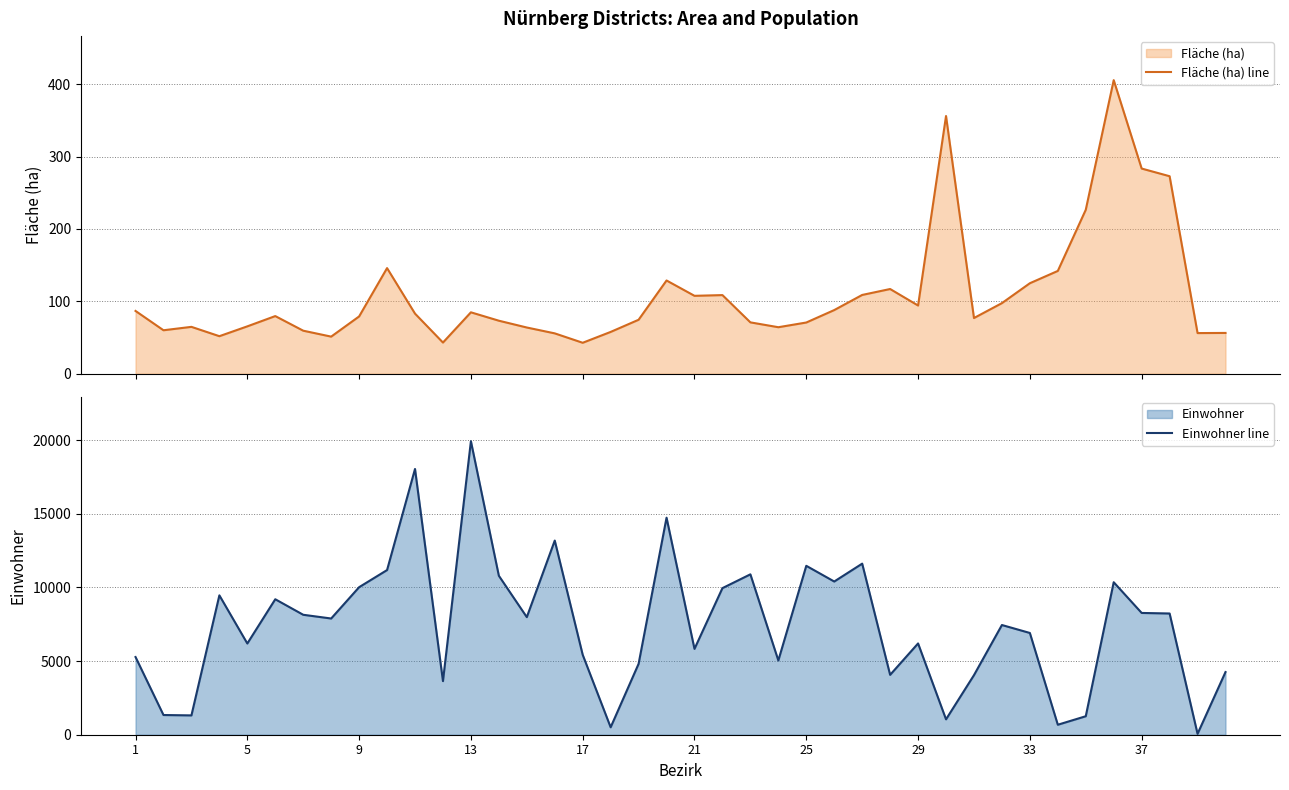

In Einwohner line, how many points are lower than both neighbors (excluding endpoints)?

13